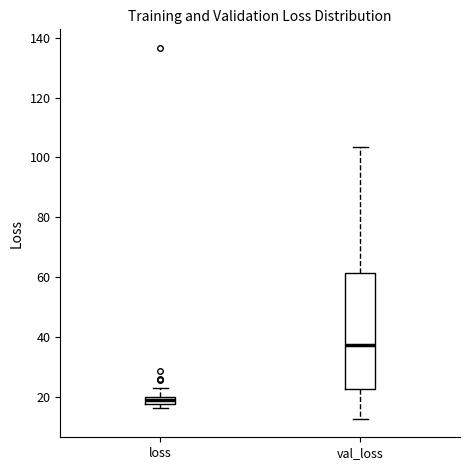

Which box's median line is the lowest?

loss